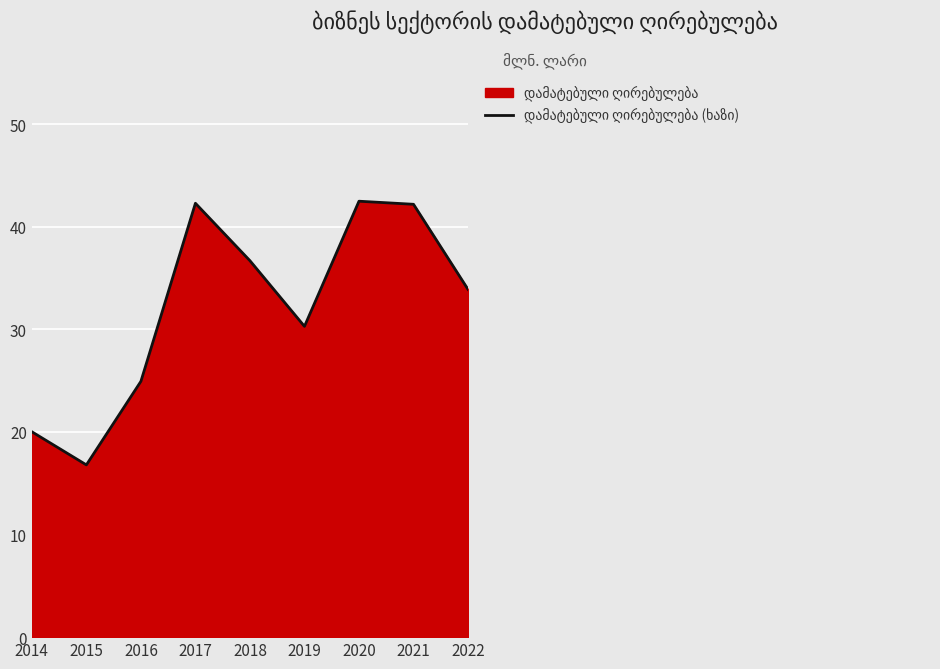

True or false: the data has more than 0 interior local peaks.

True